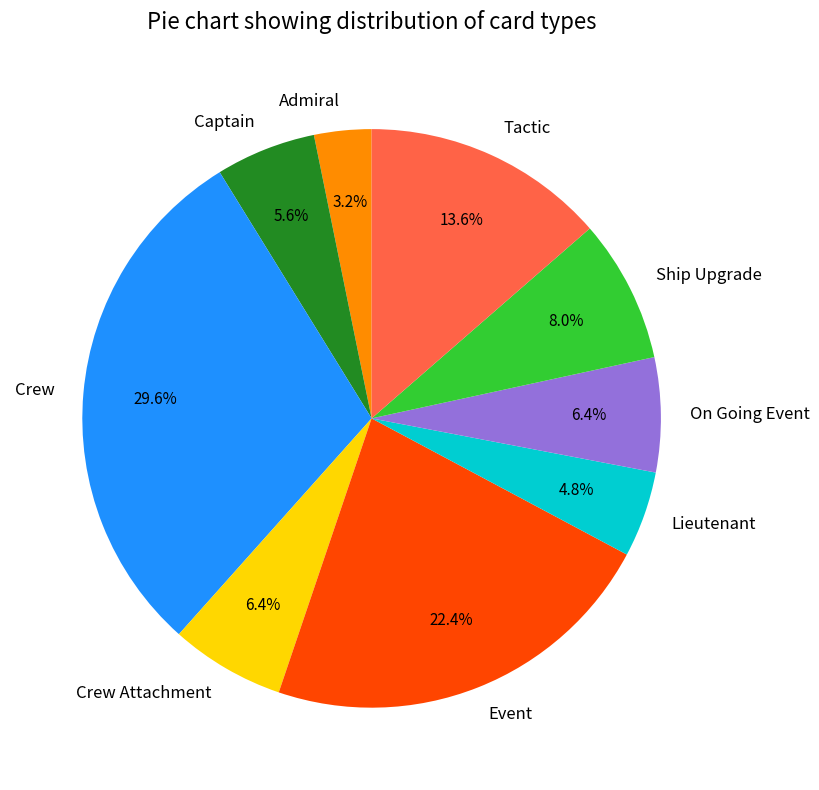

To the nearest percent, what is the average slice percentage?

11%